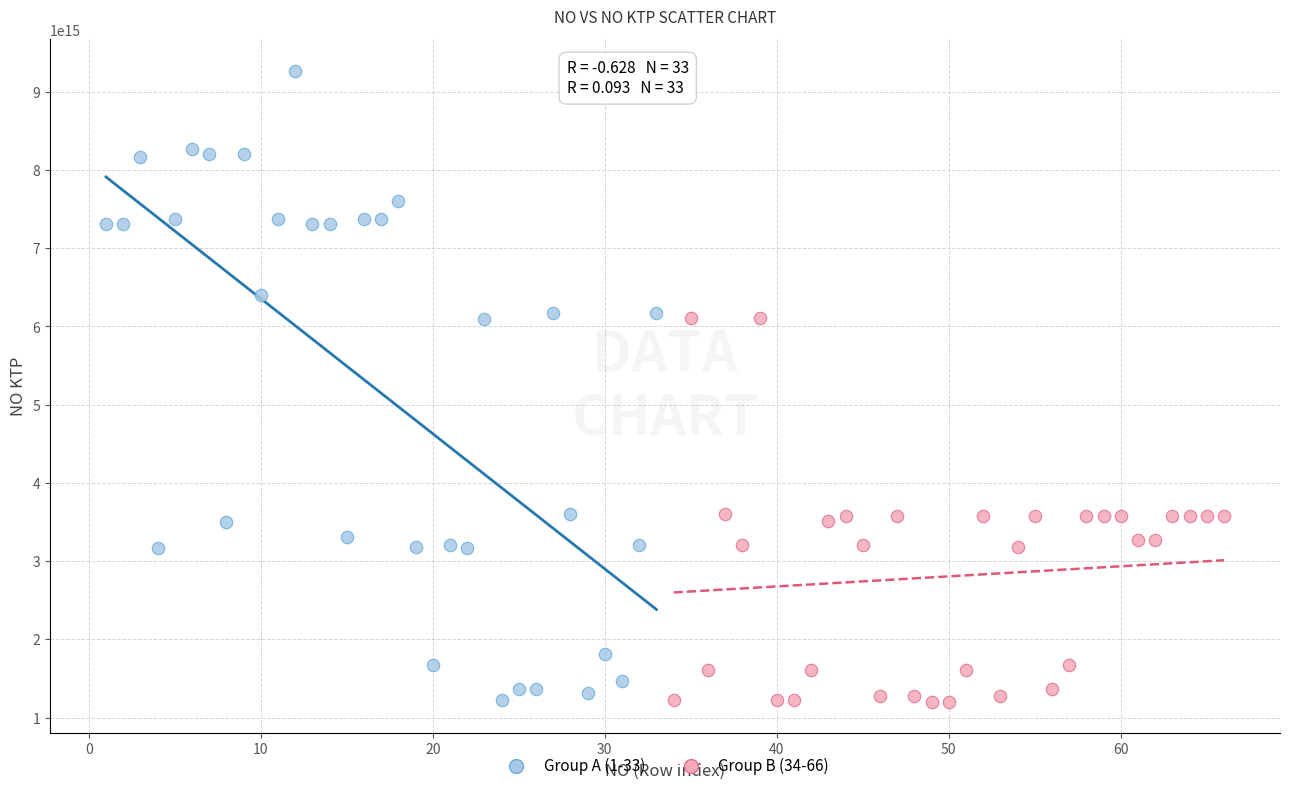

Which series contains the highest Y value?

Group A (1-33)